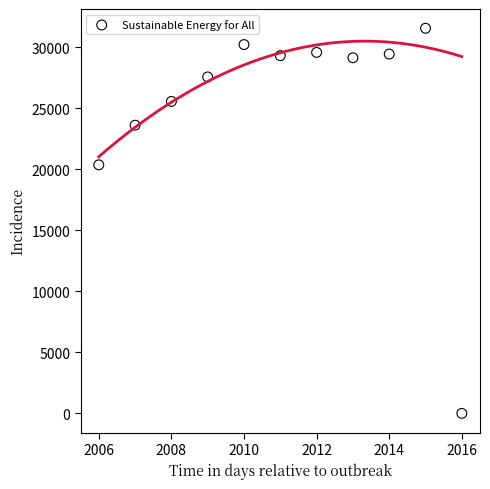

What is the average Y value?

25134.2